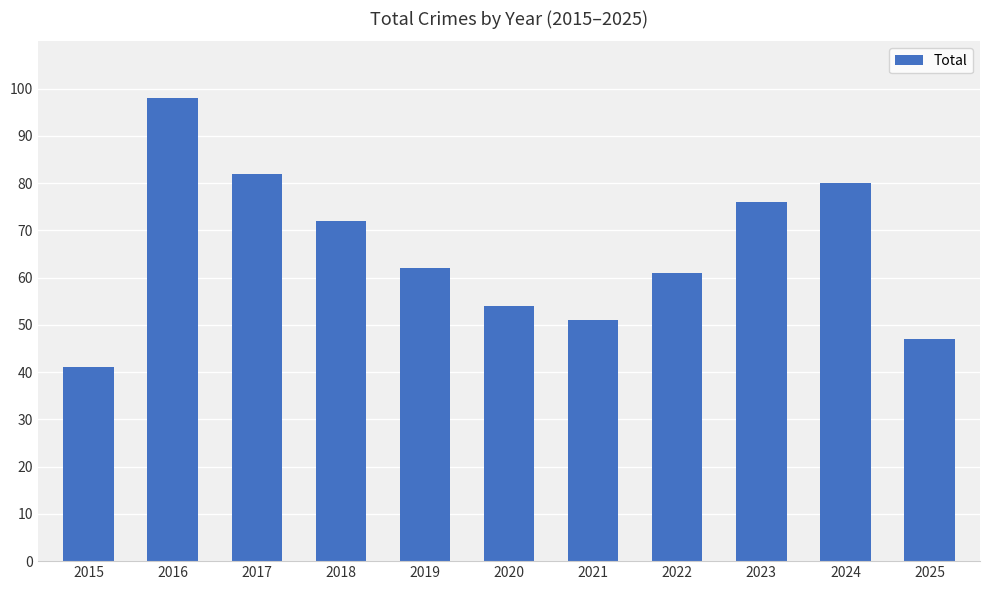

What is the difference between the values at 2019 and 2021?

11